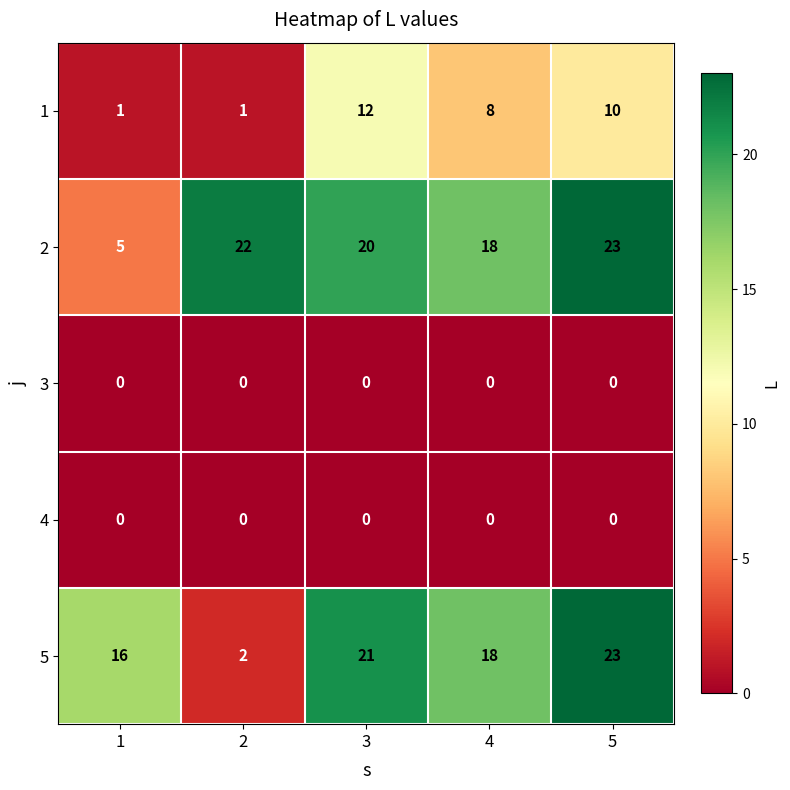

Which series has the widest spread of values?

5